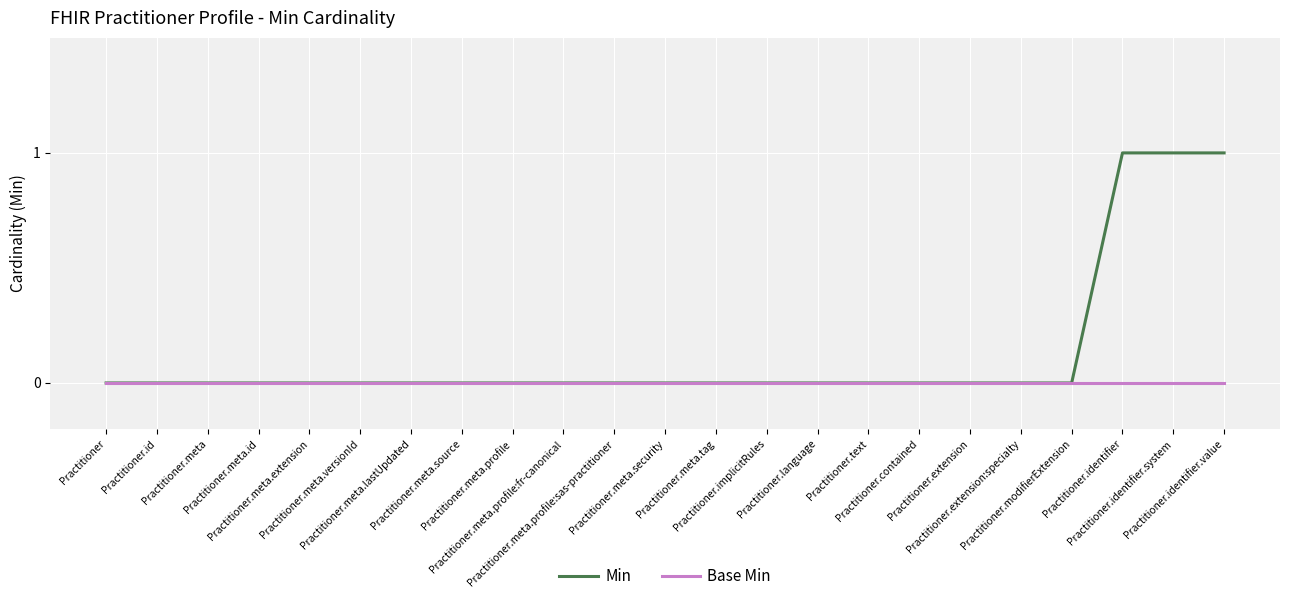

Which series has the largest range (max minus min)?

Min